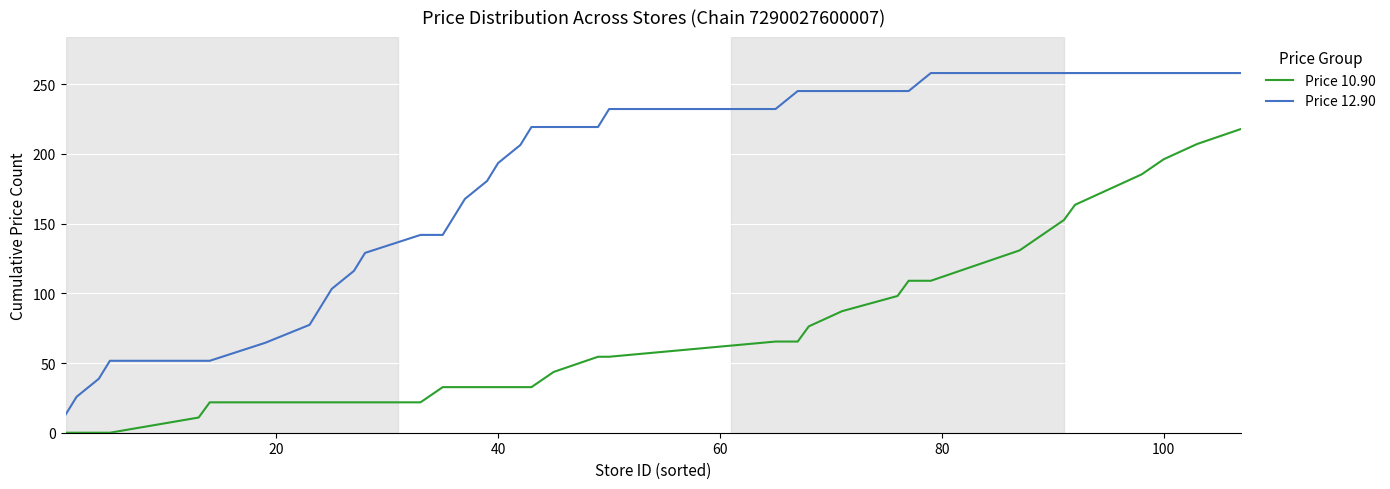

Which series has the largest total across all categories?

Price 12.90